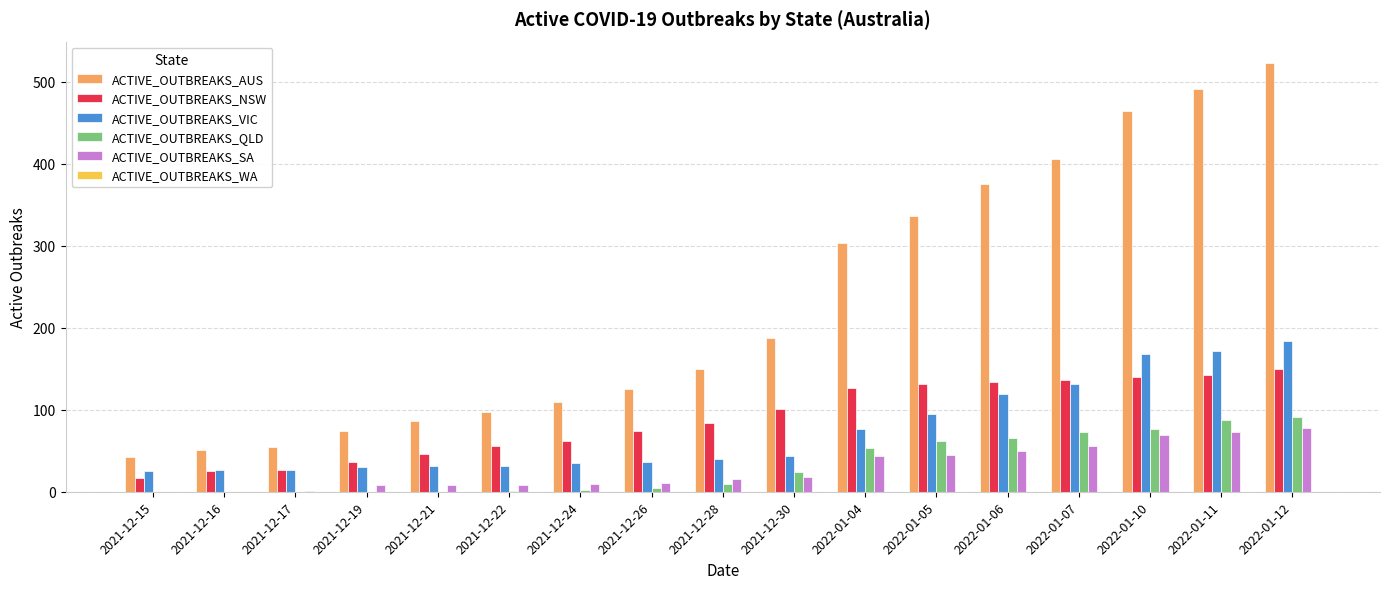

The value of ACTIVE_OUTBREAKS_NSW at 2021-12-21 is 13. True or false?

False